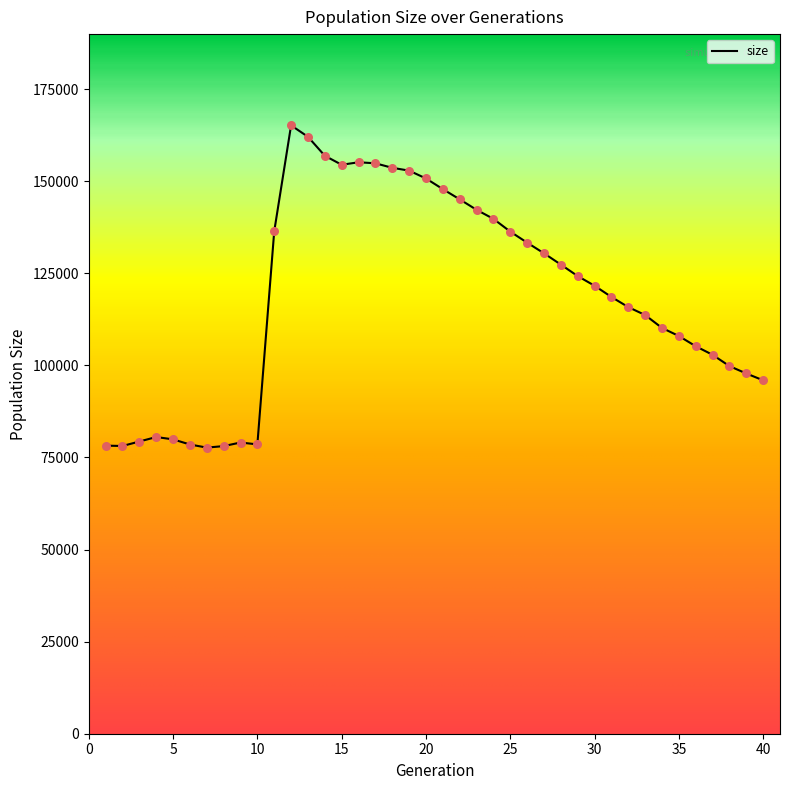

What is the difference between the maximum and minimum values?

87473